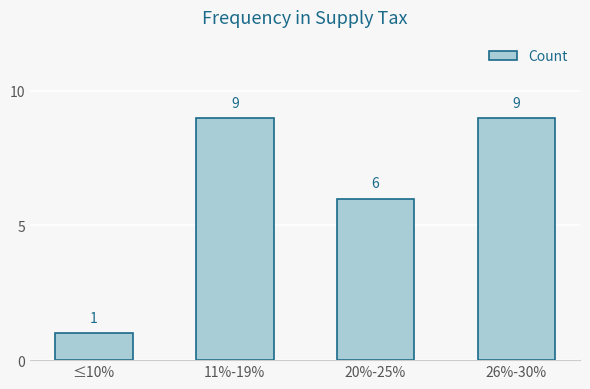

Approximately how many times larger is the value at 26%-30% compared to 11%-19%?

1.0